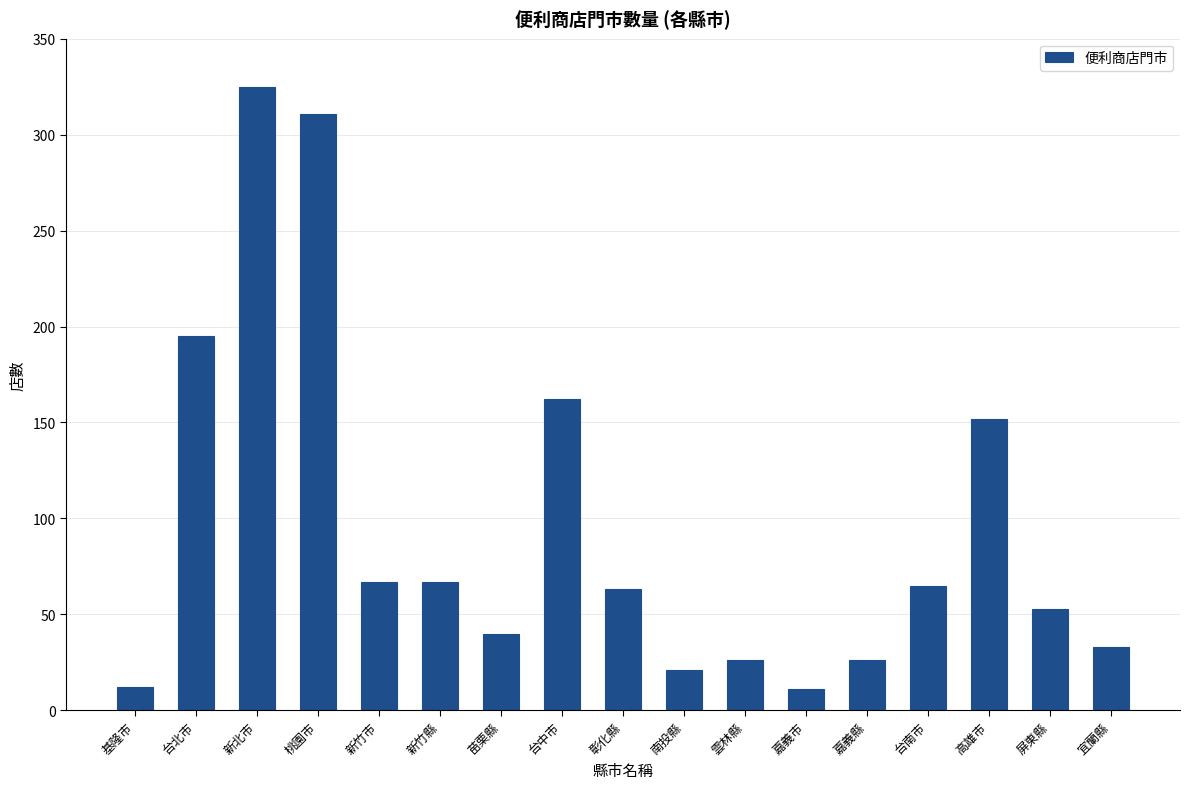

The value at 台中市 is 162. True or false?

True